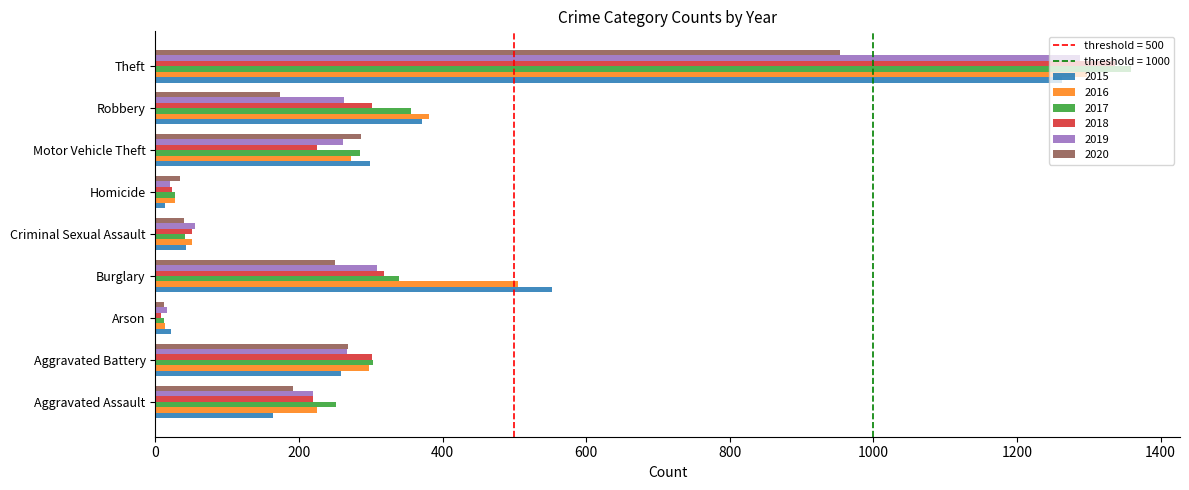

What is the maximum value shown in the chart?

1359